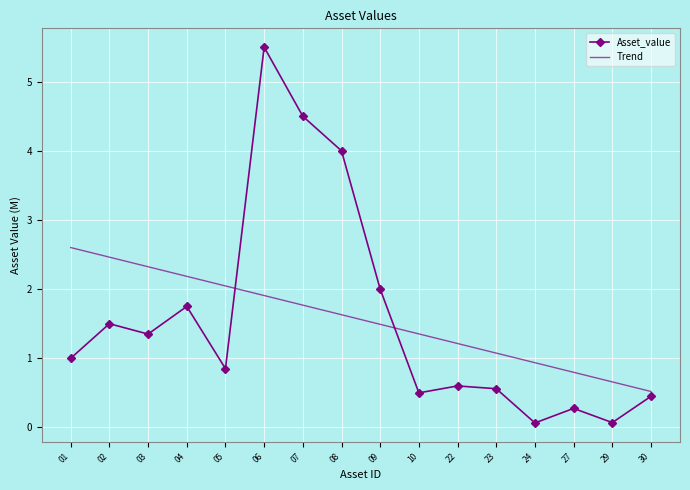

Between 10 and 29, which series saw the biggest shift?

Trend